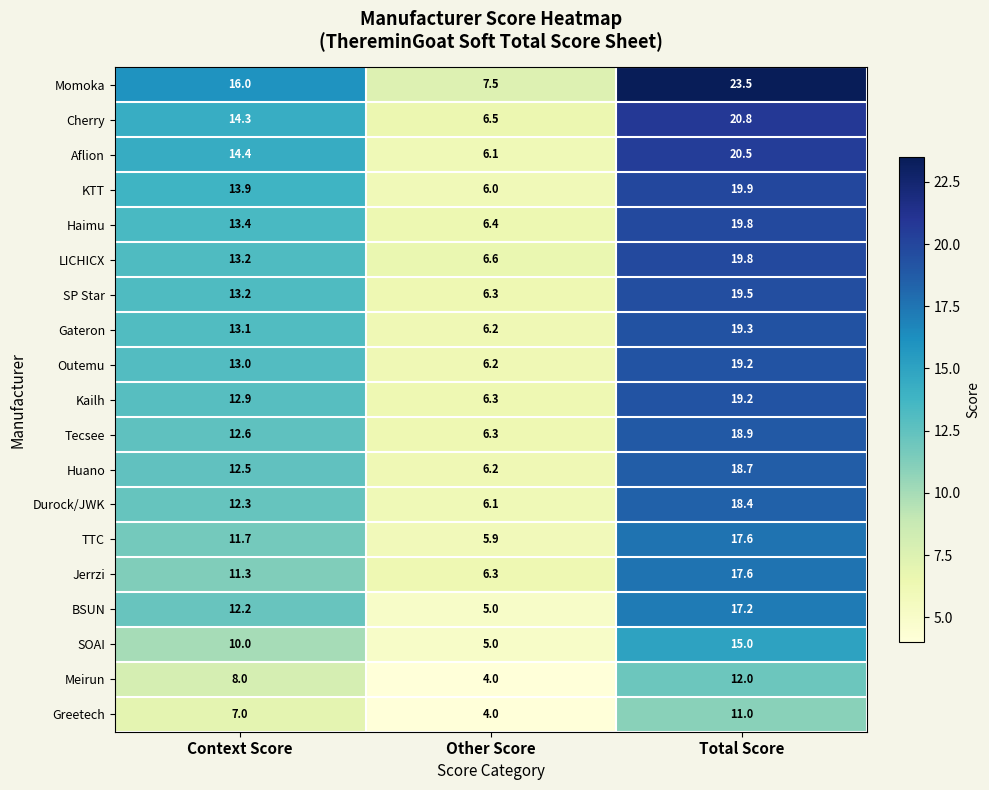

What is the highest value of the Haimu series?

19.8